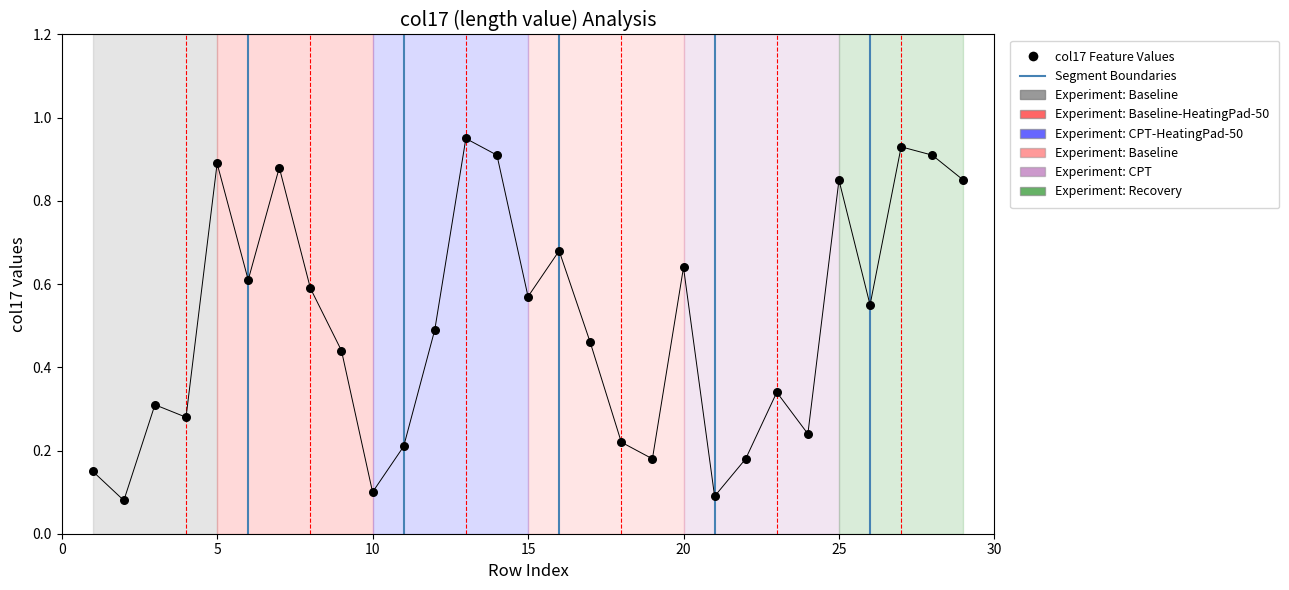

What is the range of X values (max minus min)?

28.0